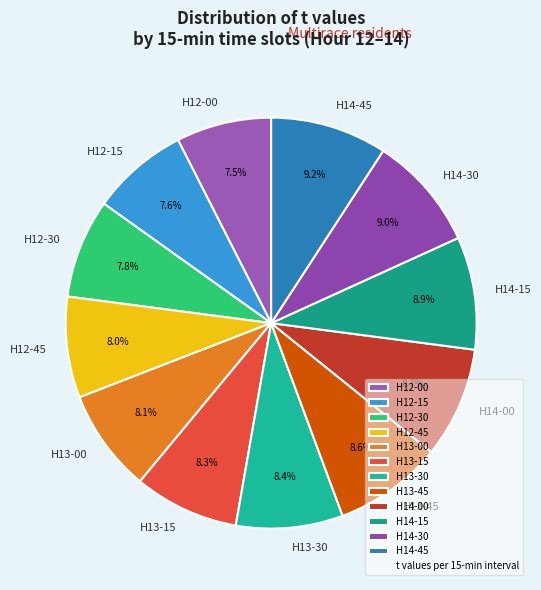

Is the sum of H12-00 and H14-30 greater than half?

No